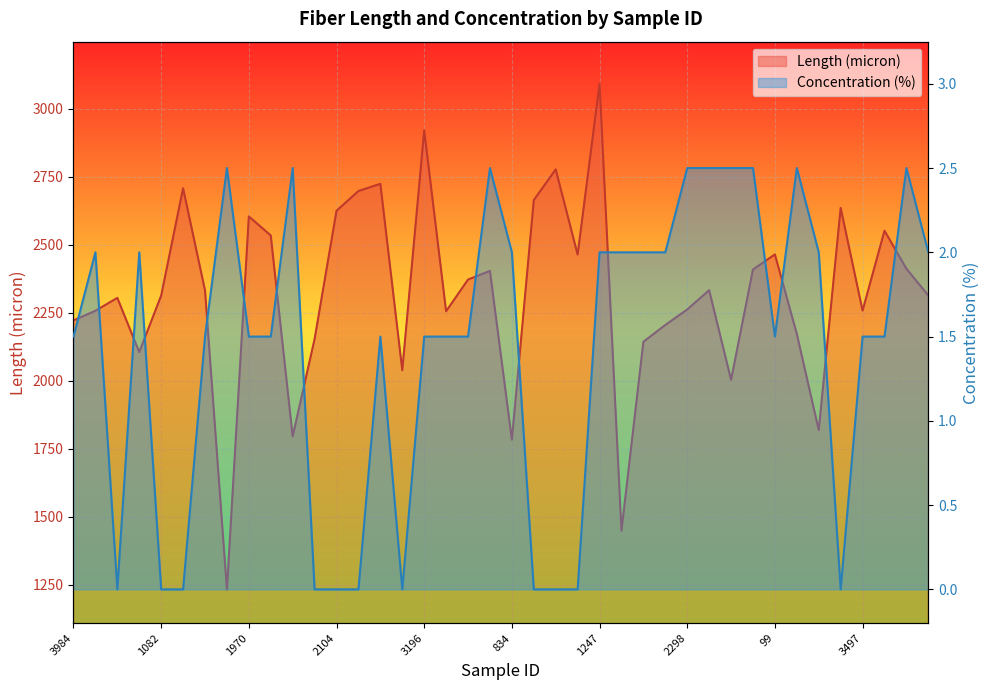

Between 744 and 71, which is larger?

744